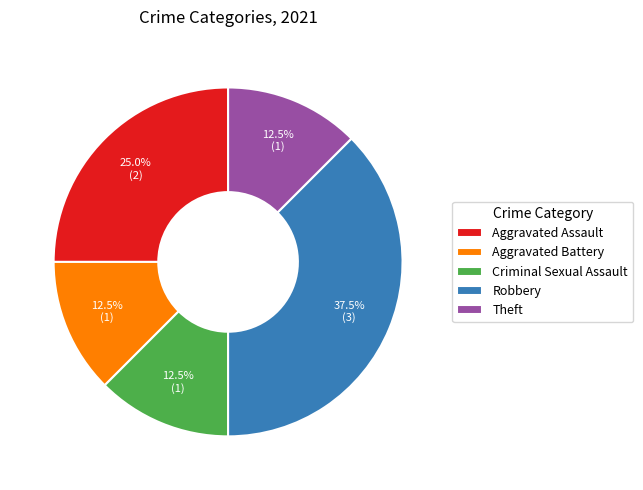

Count the number of slices in the pie.

5